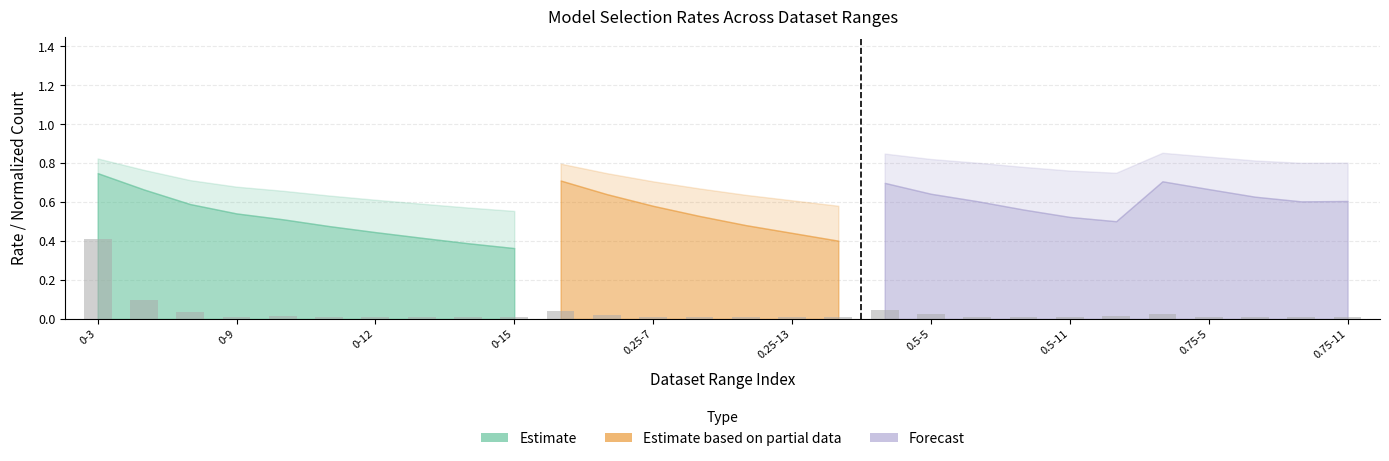

What is the maximum value shown in the chart?

0.4